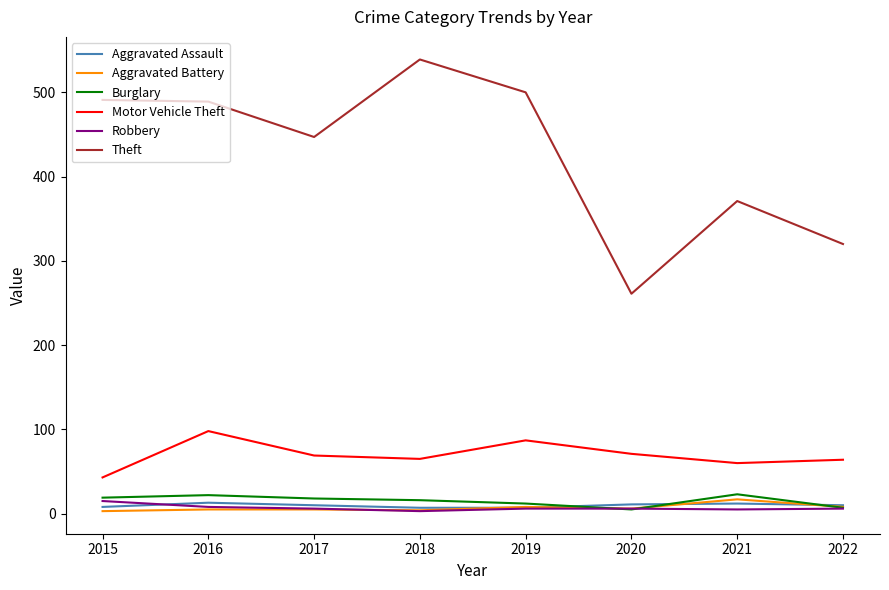

Between which two adjacent categories do Aggravated Assault and Burglary first intersect?

2019 and 2020